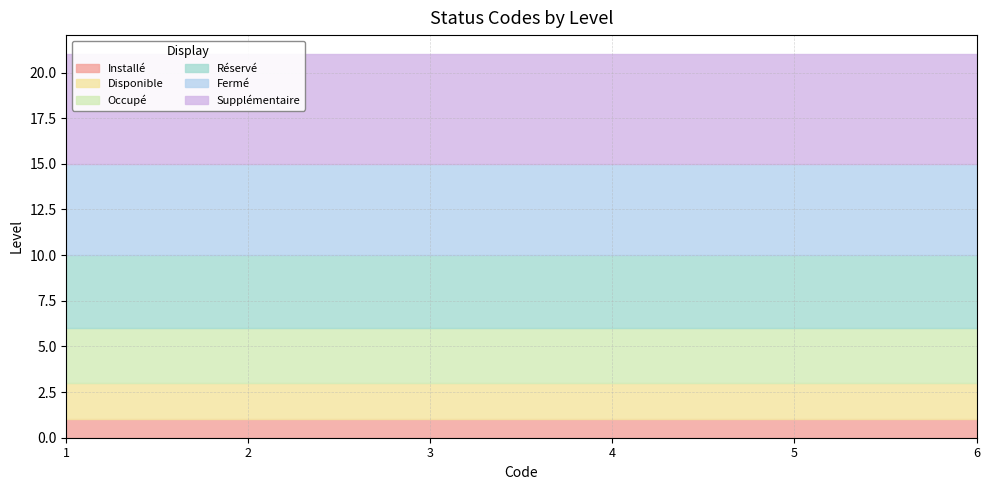

Reading right to left, list all the values displayed in this chart.

Installé: Supplémentaire=1	Fermé=1	Réservé=1	Occupé=1	Disponible=1	Installé=1
Disponible: Supplémentaire=2	Fermé=2	Réservé=2	Occupé=2	Disponible=2	Installé=2
Occupé: Supplémentaire=3	Fermé=3	Réservé=3	Occupé=3	Disponible=3	Installé=3
Réservé: Supplémentaire=4	Fermé=4	Réservé=4	Occupé=4	Disponible=4	Installé=4
Fermé: Supplémentaire=5	Fermé=5	Réservé=5	Occupé=5	Disponible=5	Installé=5
Supplémentaire: Supplémentaire=6	Fermé=6	Réservé=6	Occupé=6	Disponible=6	Installé=6